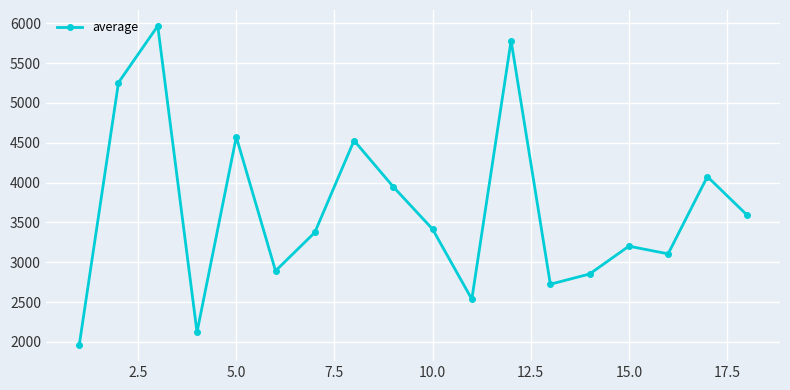

What is the value of the 15th point from the left?

3200.8